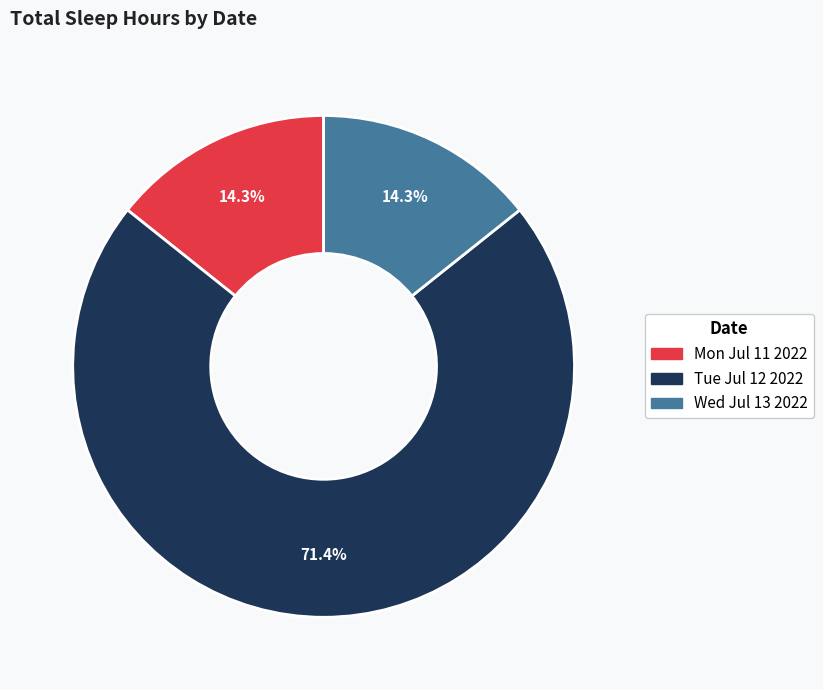

Which slice represents more than half of the pie?

Tue Jul 12 2022